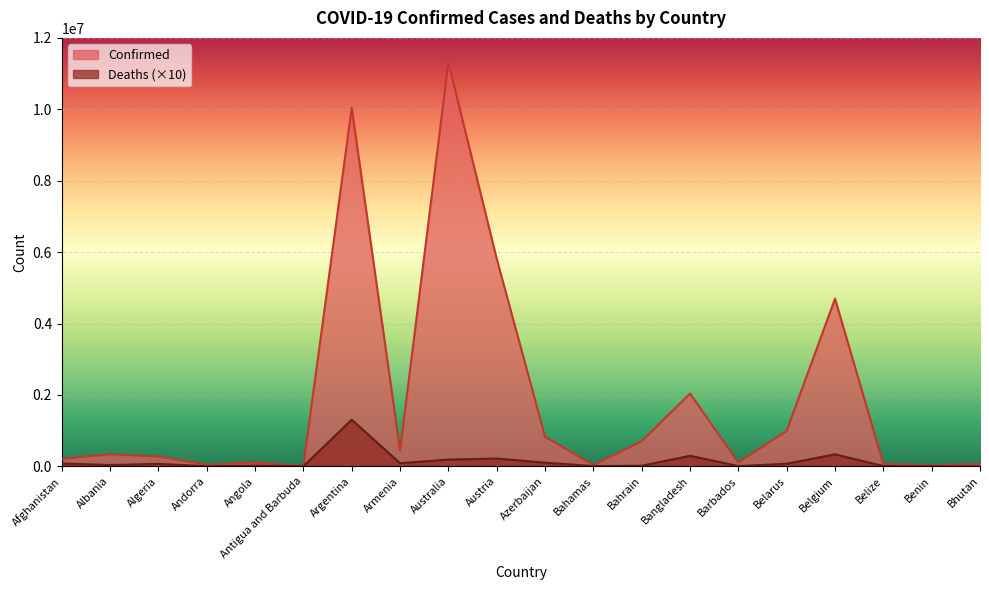

At which category does Confirmed reach its first local valley?

Andorra